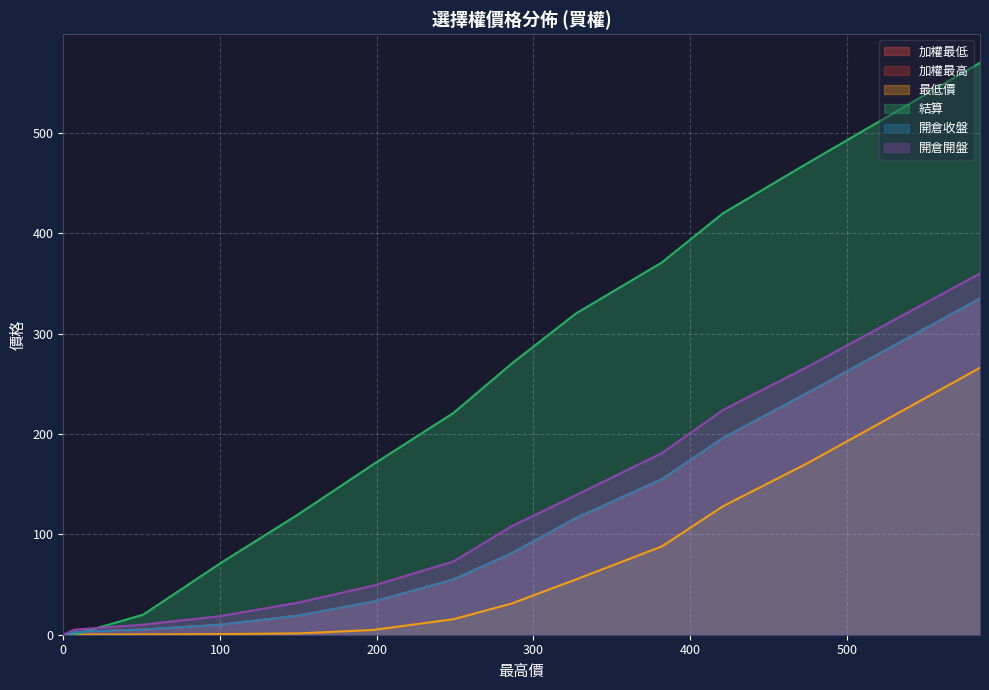

Where does the 加權最高 series first go above 55?

585